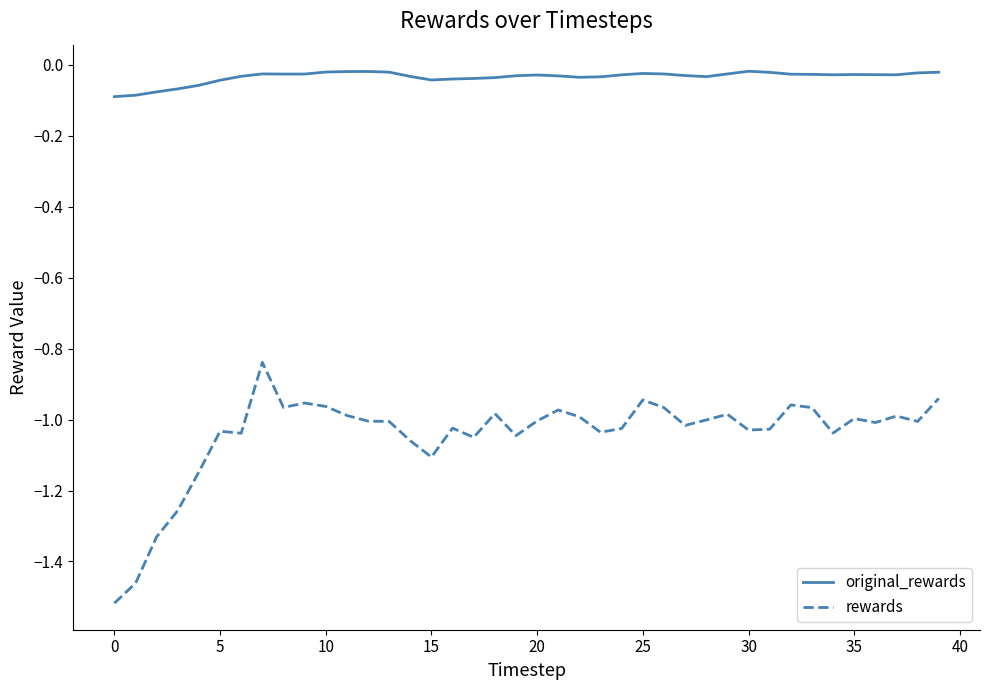

List the series in order of their peak value, lowest first.

rewards, original_rewards